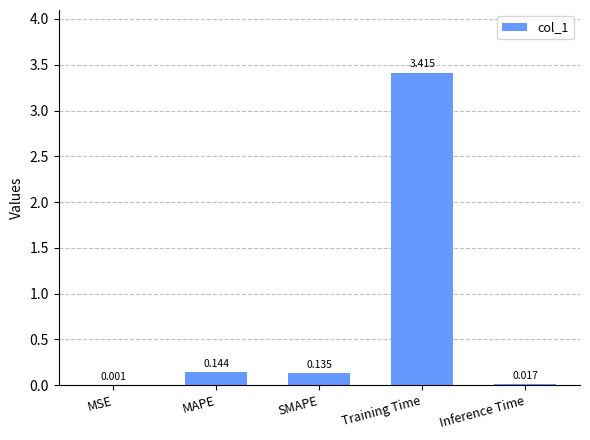

Which category has the highest value across all series?

Training Time